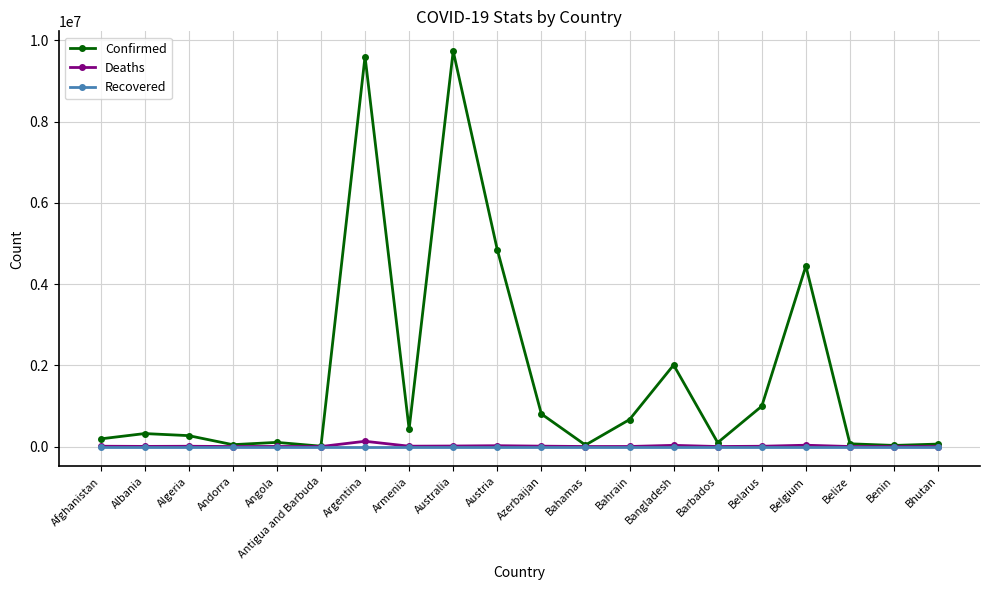

How many lines are shown in the chart?

3